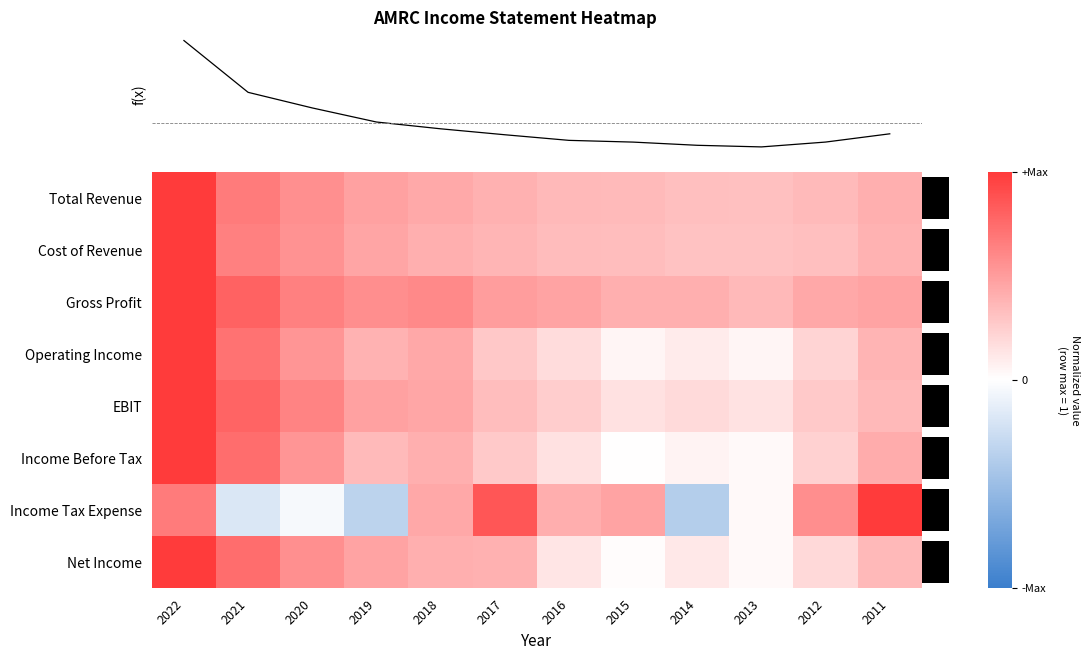

How many distinct data groups are displayed?

8